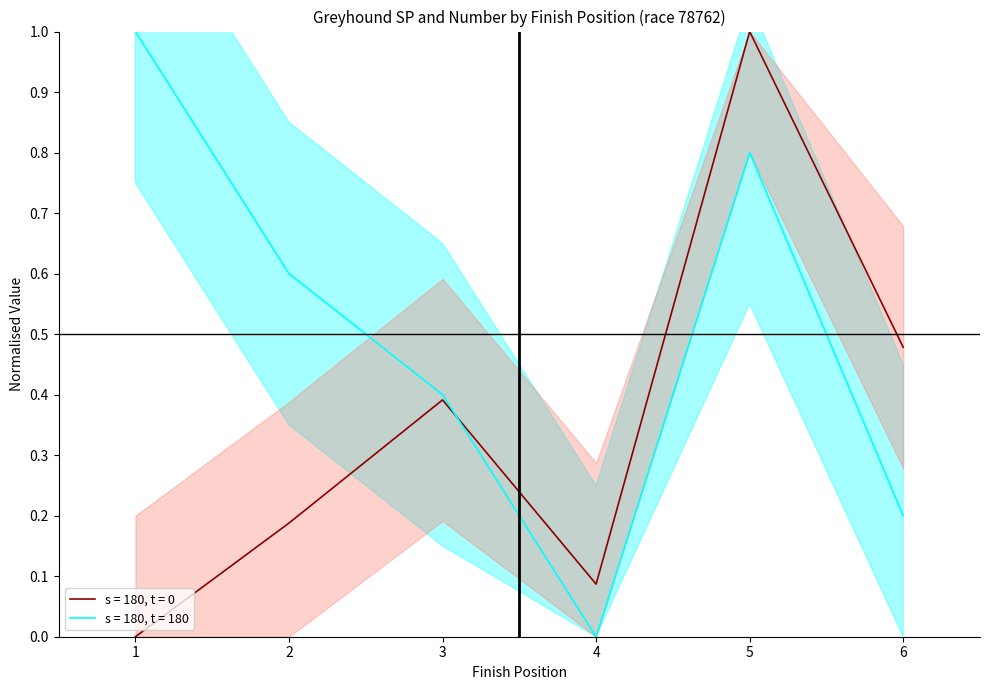

The value of s = 180, t = 180 at 2 is 0.8. True or false?

False